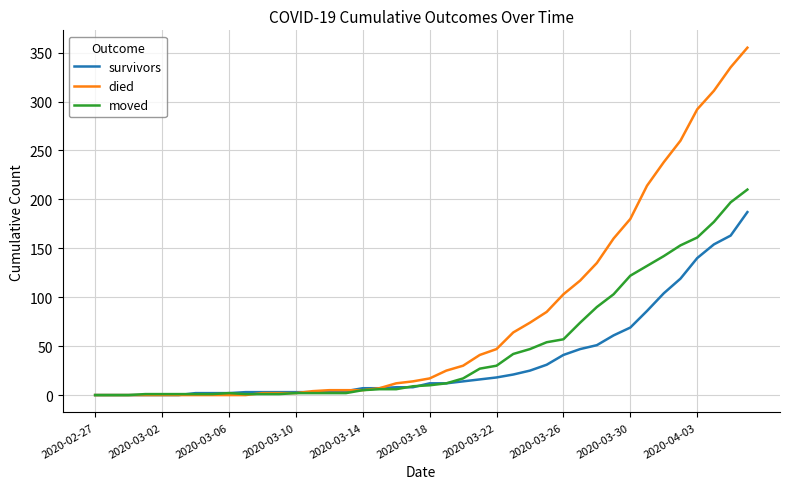

Which series has the largest total across all categories?

died